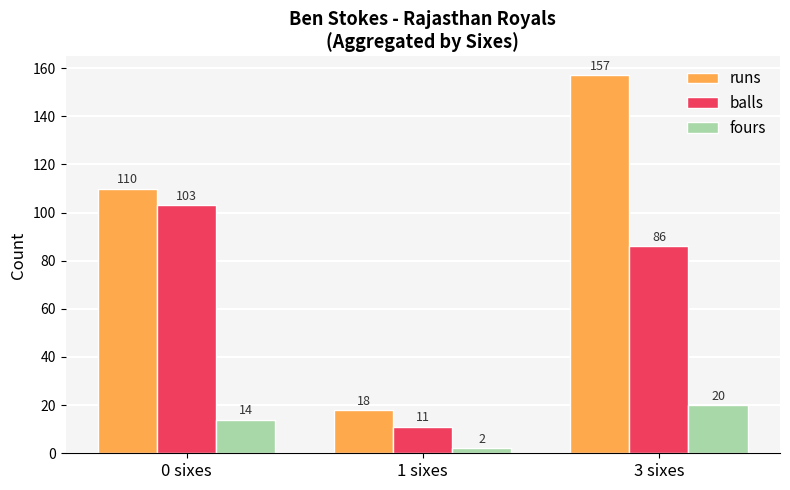

What is the value of the runs bar at the 3rd from the left?

157